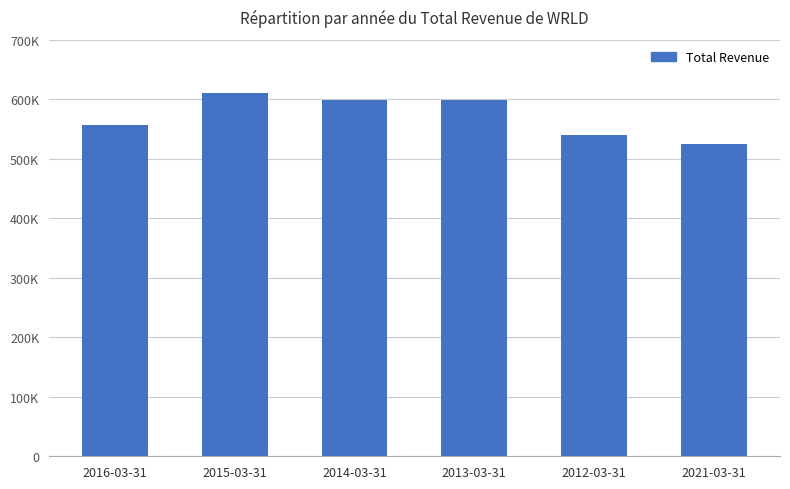

What is the difference between the values at 2014-03-31 and 2015-03-31?

10900